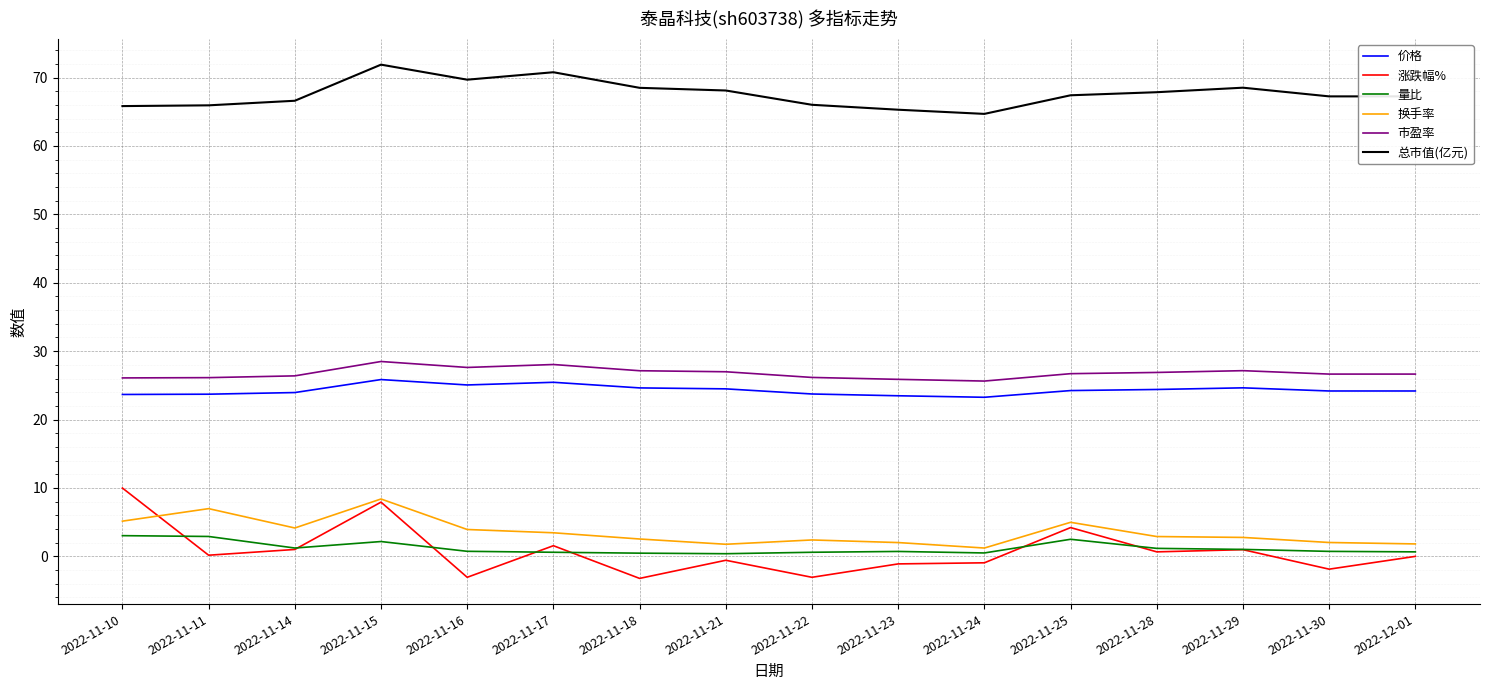

Rank the series at 2022-11-24 from lowest to highest value.

涨跌幅%, 量比, 换手率, 价格, 市盈率, 总市值(亿元)